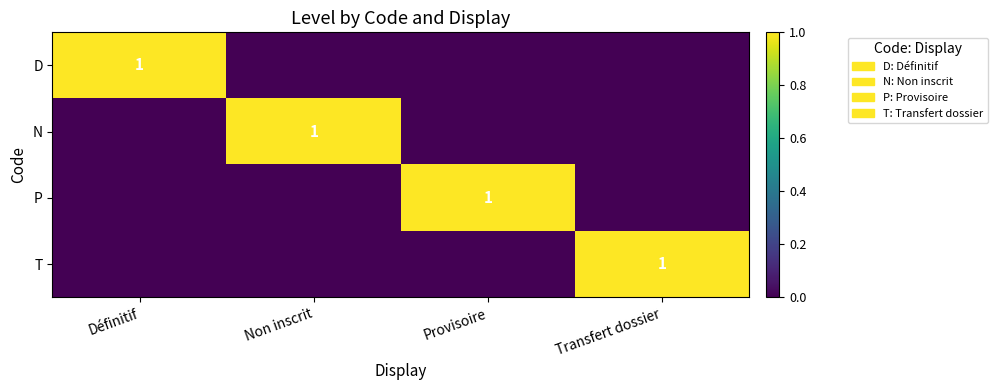

The N series shows 1 at Non inscrit. True or false?

True